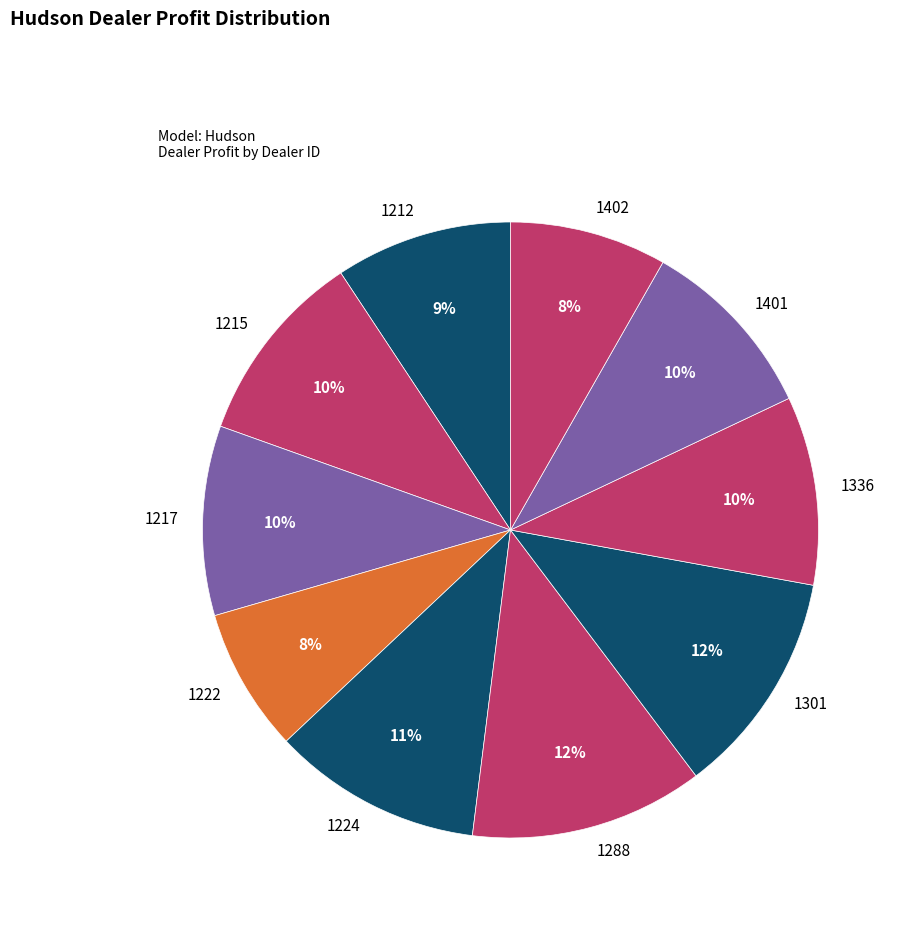

How many segments does this pie chart have?

10